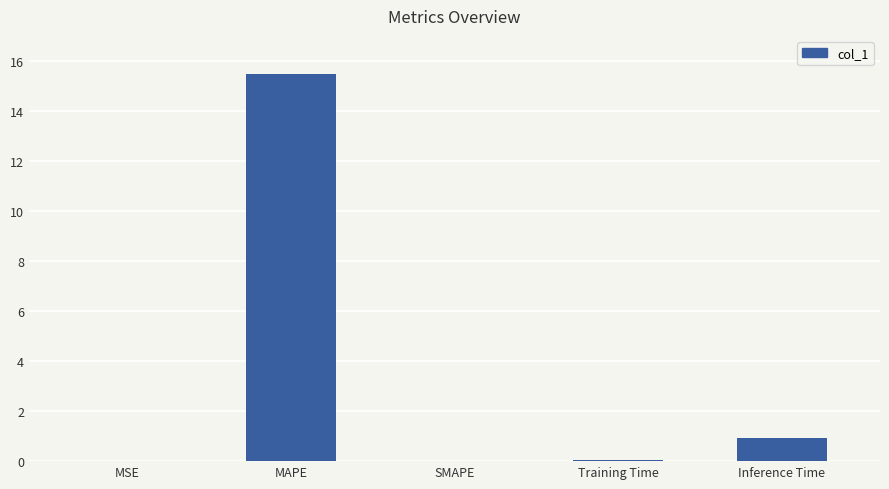

Where is the data nearest to the value 7?

Inference Time